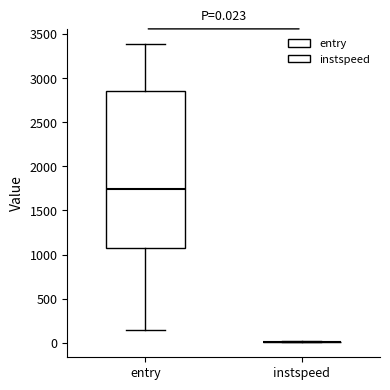

Which box is the tallest, from its lower edge to its upper edge?

entry